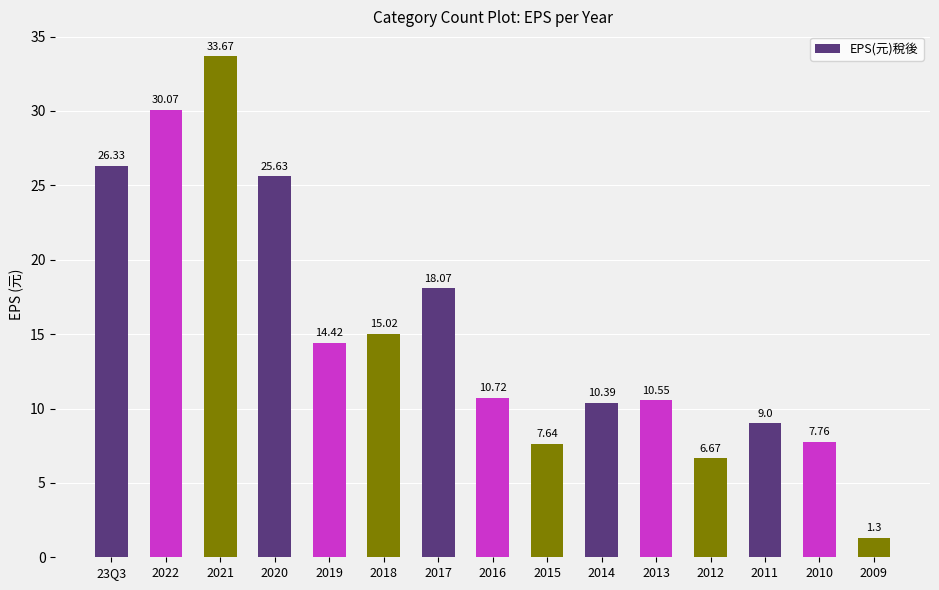

What is the change in value from 2016 to 2011?

-1.7